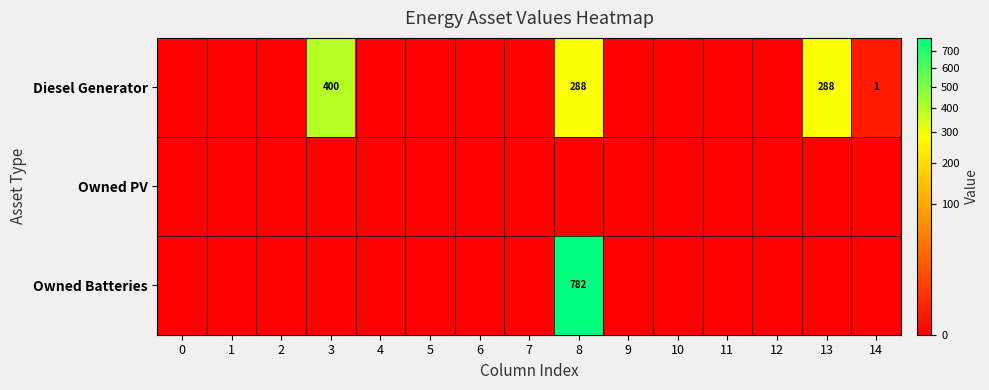

The value of Owned Batteries at 8 is 782. True or false?

True